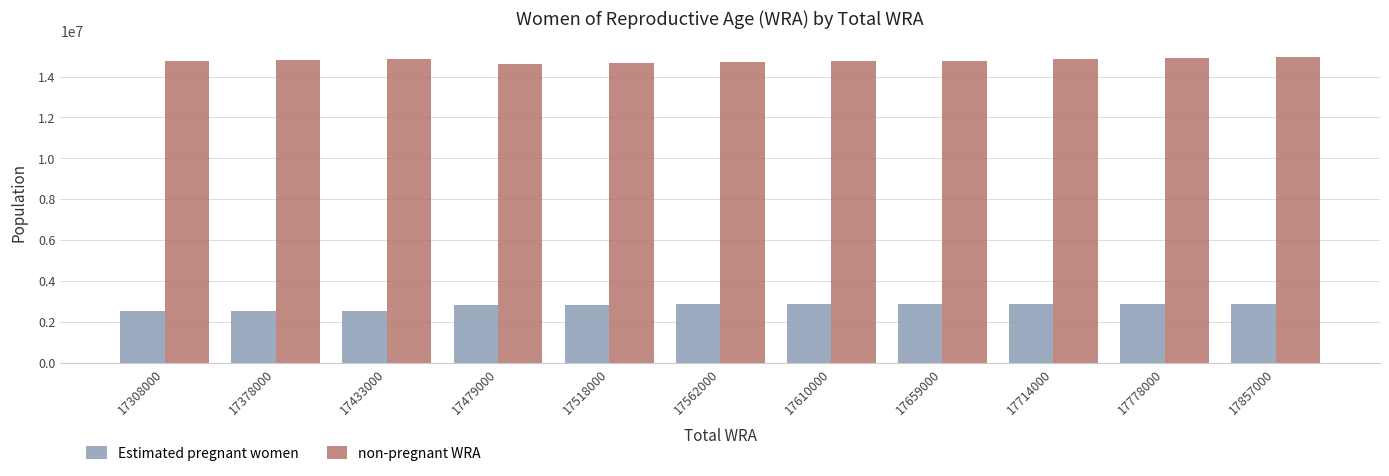

What is the highest value of the Estimated pregnant women series?

2882552.0